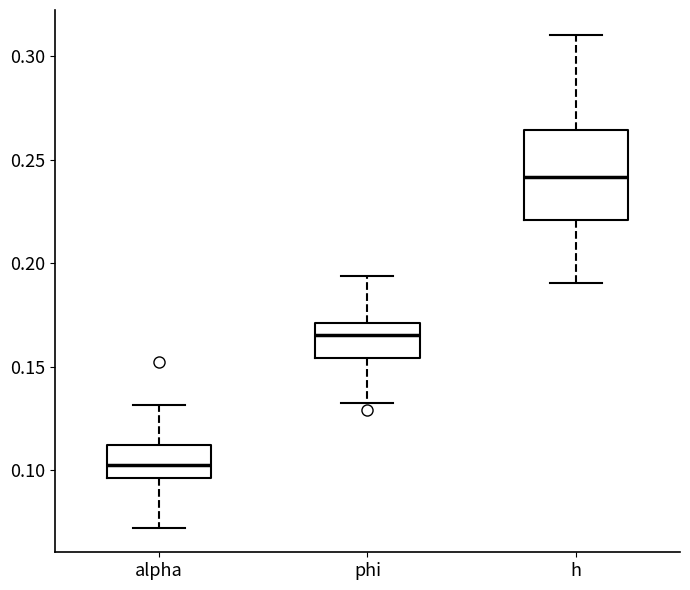

Reading left to right, read every box against the y-axis: the position of its median line, the range the box covers, and the ends of its whiskers. The values are not printed on the chart, so give them approximately, as read against the axis.

alpha: median 0.100, box 0.095 to 0.110, whiskers 0.070 to 0.130
phi: median 0.165, box 0.155 to 0.170, whiskers 0.135 to 0.195
h: median 0.240, box 0.220 to 0.265, whiskers 0.190 to 0.310